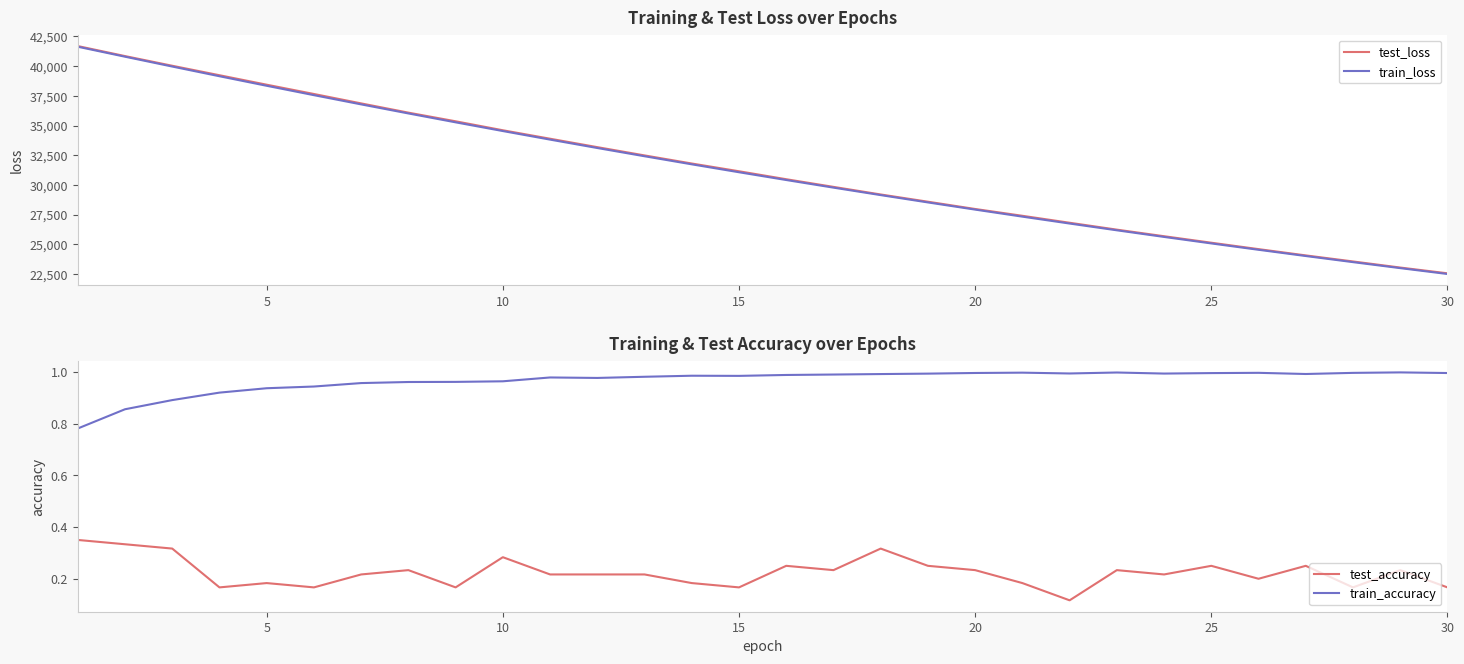

Does the chart have visible grid lines?

No